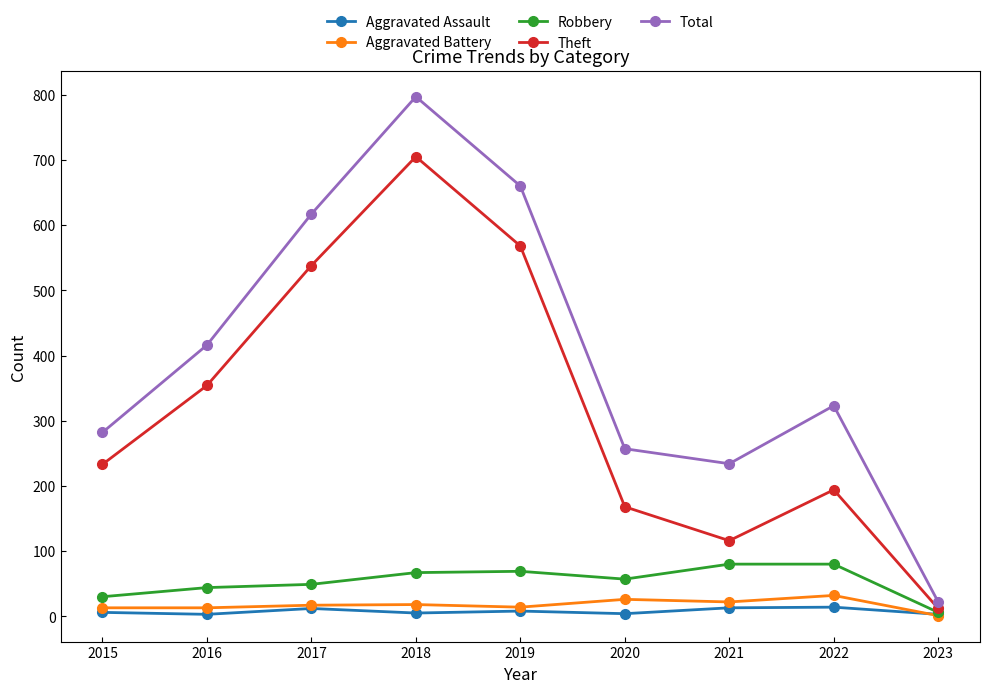

True or false: Theft has a value of 705 at 2018.

True